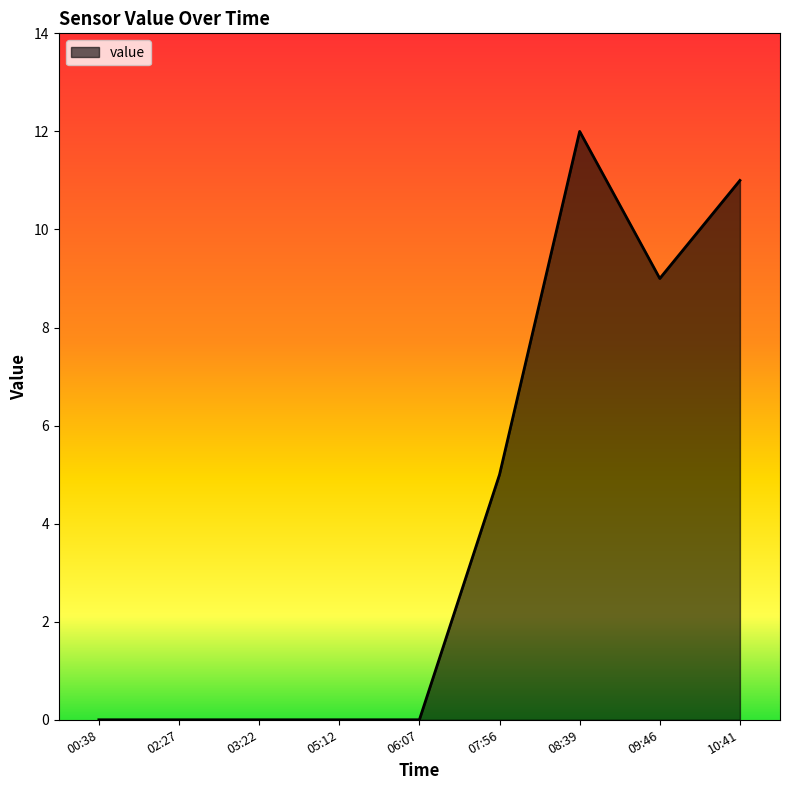

What is the maximum value shown in the chart?

12